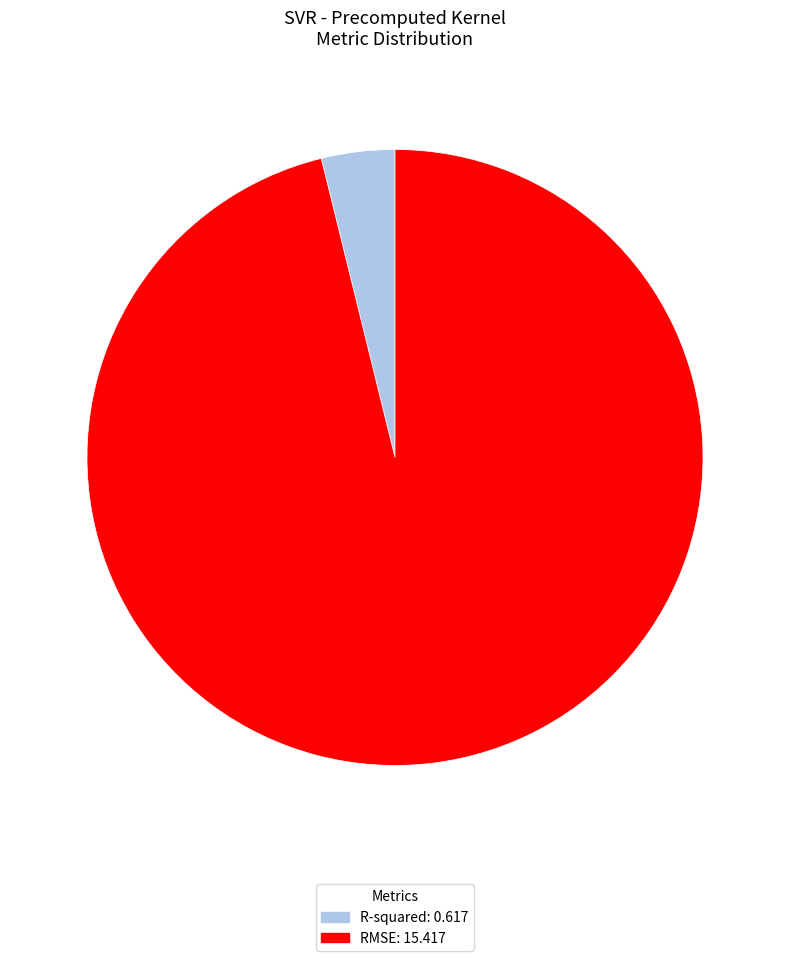

Which has a higher value, RMSE: 15.417 or R-squared: 0.617?

RMSE: 15.417